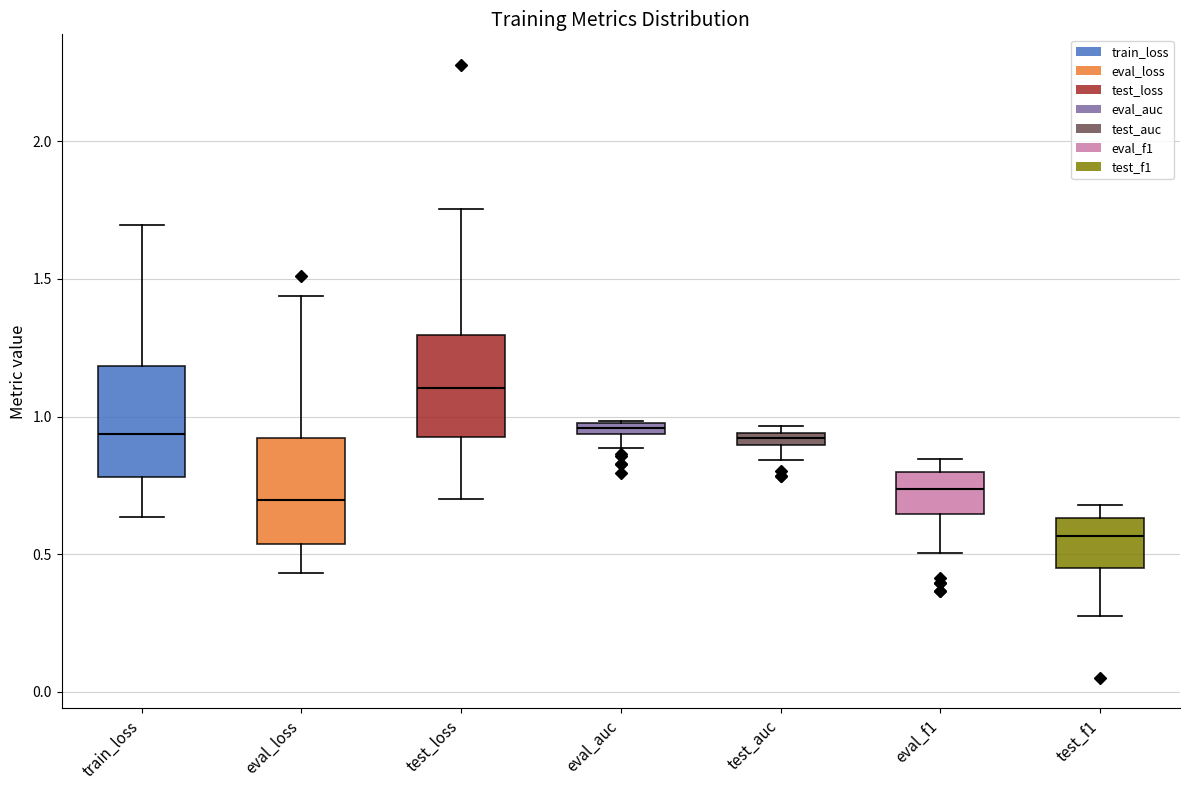

Where does the lower whisker of the box for test_loss end on the y-axis? The values are not printed on the chart, so give them approximately, as read against the axis.

0.70